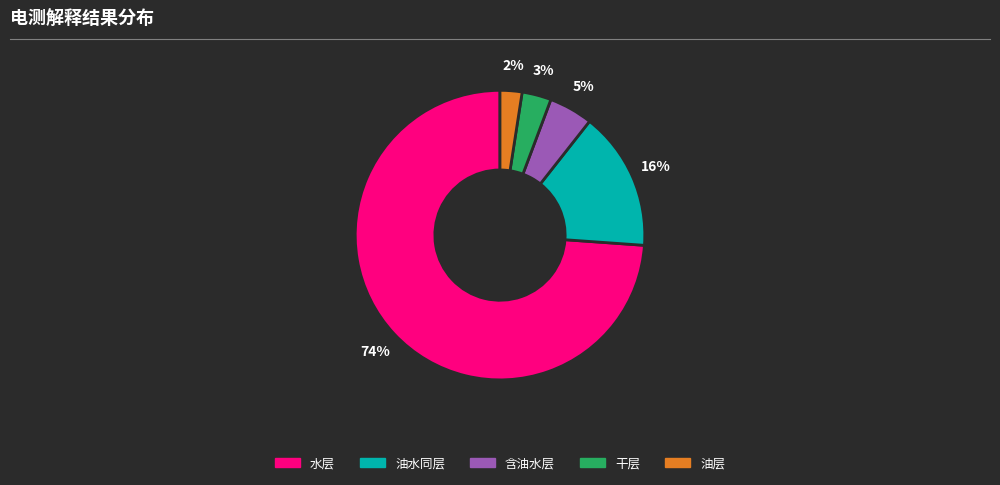

How many slices are in this pie chart?

5